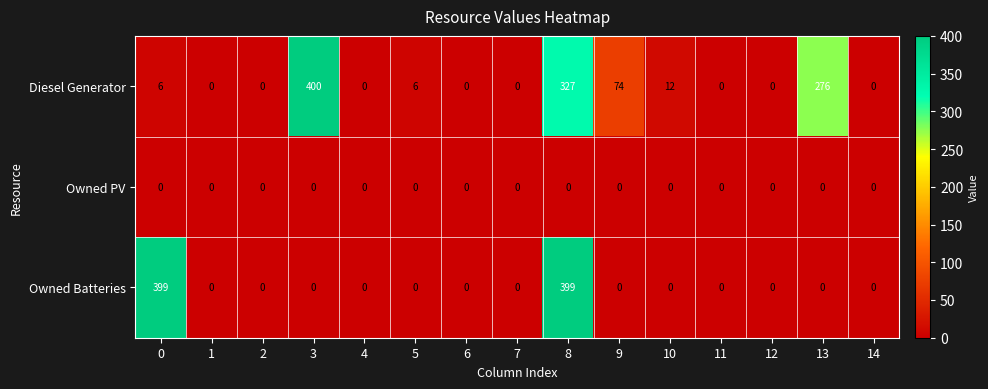

What is the average value of the Diesel Generator series?

73